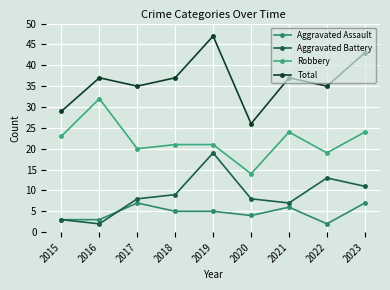

Reading left to right, what are all the values shown in this chart?

Aggravated Assault: 3	3	7	5	5	4	6	2	7
Aggravated Battery: 3	2	8	9	19	8	7	13	11
Robbery: 23	32	20	21	21	14	24	19	24
Total: 29	37	35	37	47	26	37	35	43